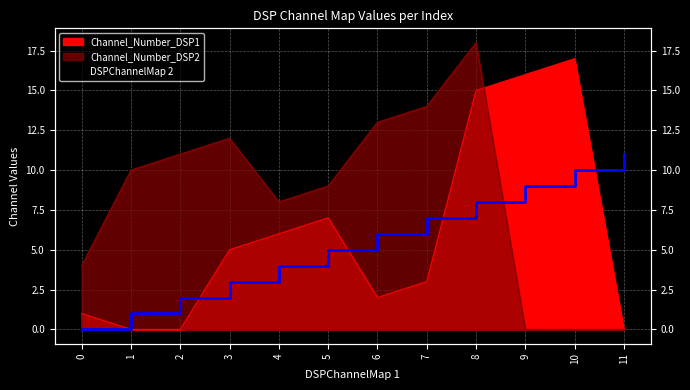

Reading right to left, transcribe all the data shown in this chart.

DSPChannelMap 2: 11=11	10=10	9=9	8=8	7=7	6=6	5=5	4=4	3=3	2=2	1=1	0=0
Channel_Number_DSP1: 11=0	10=17	9=16	8=15	7=3	6=2	5=7	4=6	3=5	2=0	1=0	0=1
Channel_Number_DSP2: 11=0	10=0	9=0	8=18	7=14	6=13	5=9	4=8	3=12	2=11	1=10	0=4